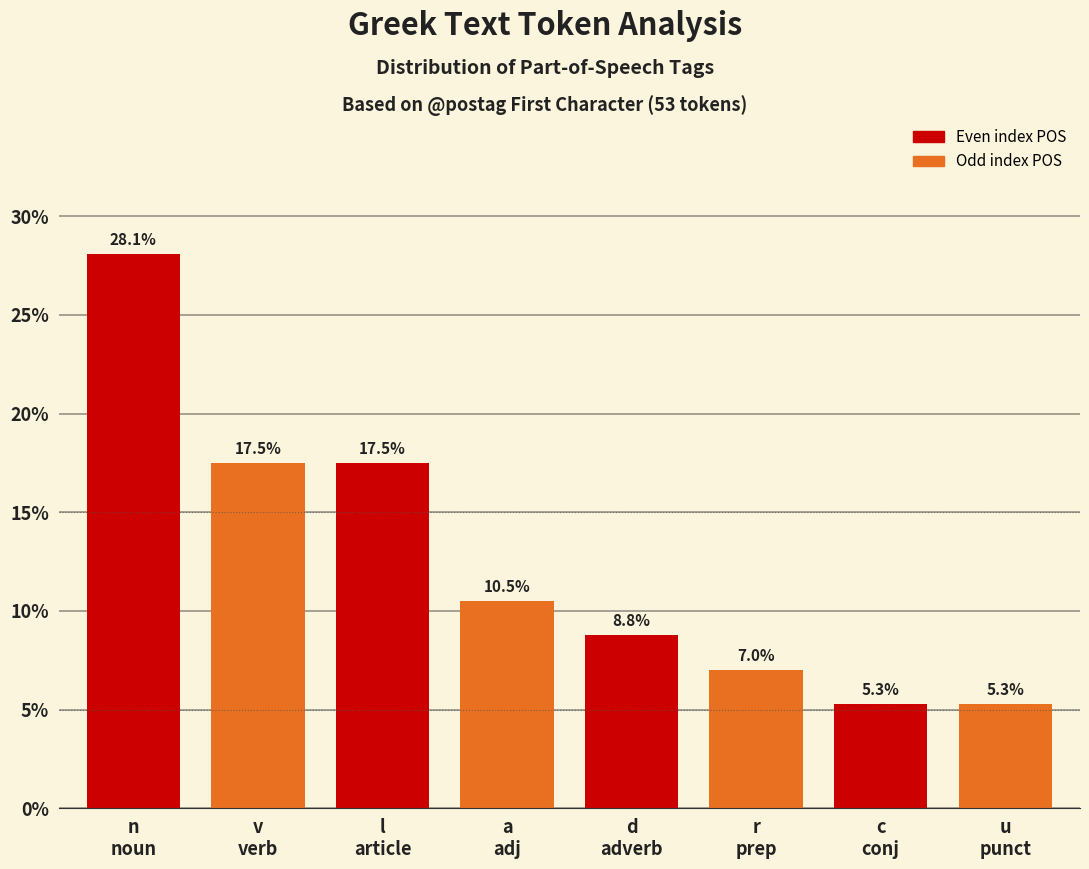

Reading left to right, what are all the values shown in this chart?

28.1	17.5	17.5	10.5	8.8	7.0	5.3	5.3